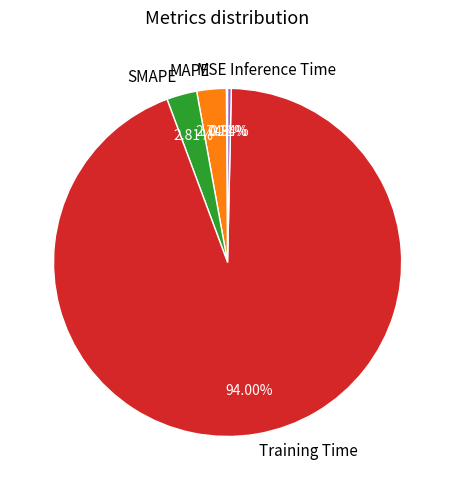

The SMAPE slice represents 3% of the pie. True or false?

True